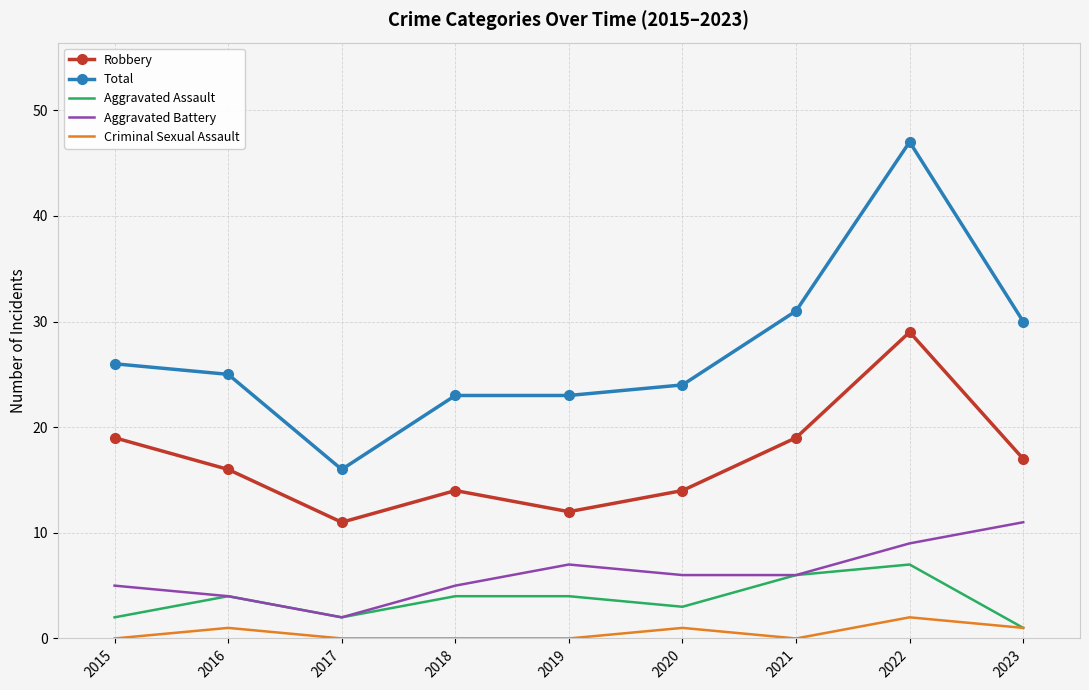

At which category does Robbery reach its first local valley?

2017